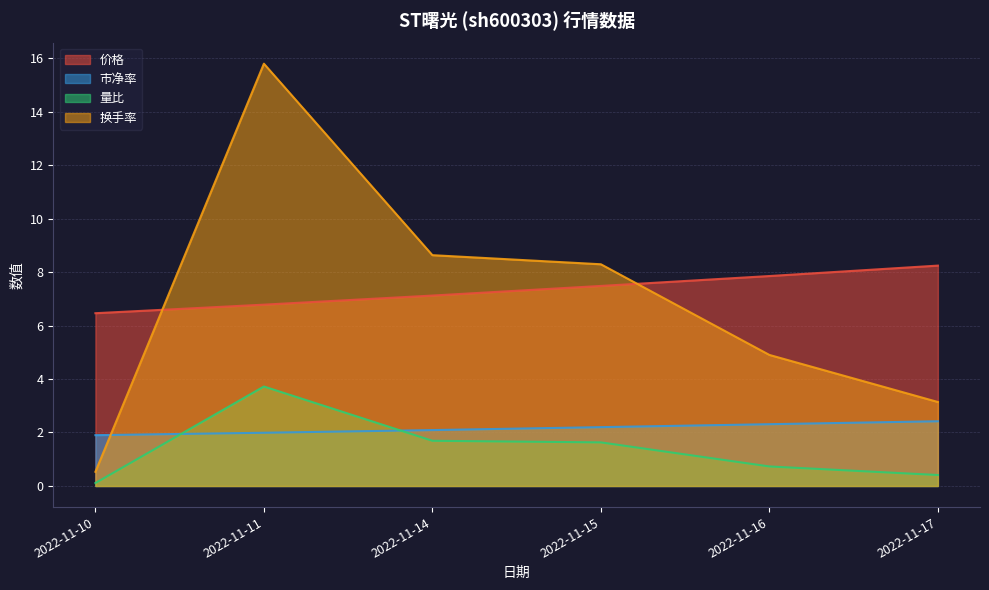

Reading left to right, list all the values displayed in this chart.

价格: 6.5	6.8	7.1	7.5	7.8	8.2
市净率: 1.9	2.0	2.1	2.2	2.3	2.4
量比: 0.1	3.7	1.7	1.6	0.7	0.4
换手率: 0.5	15.8	8.6	8.3	4.9	3.1